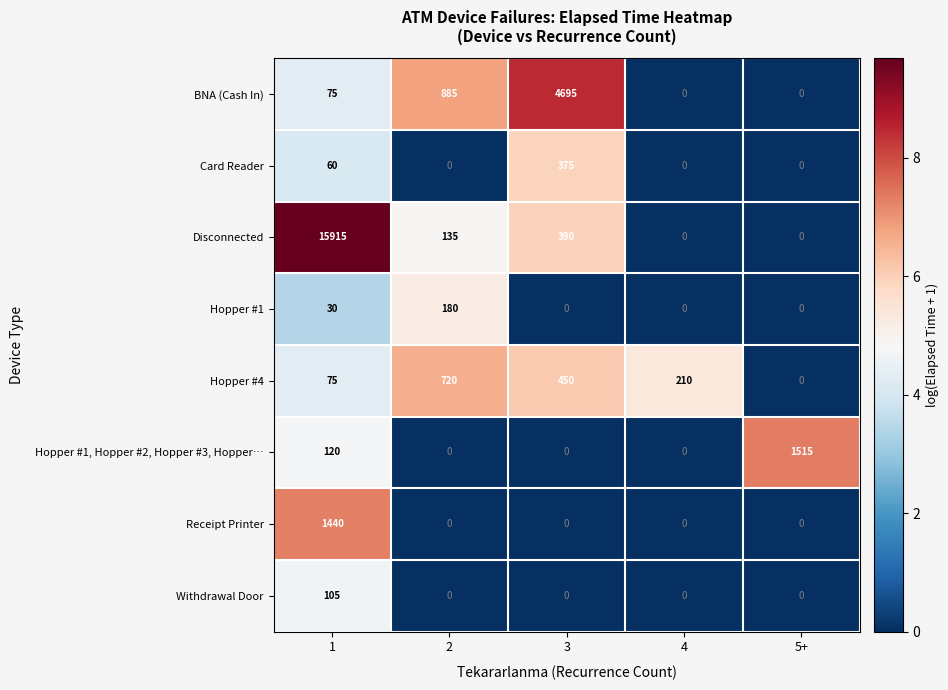

Read the Hopper #4 value at 2, to the nearest 100.

700